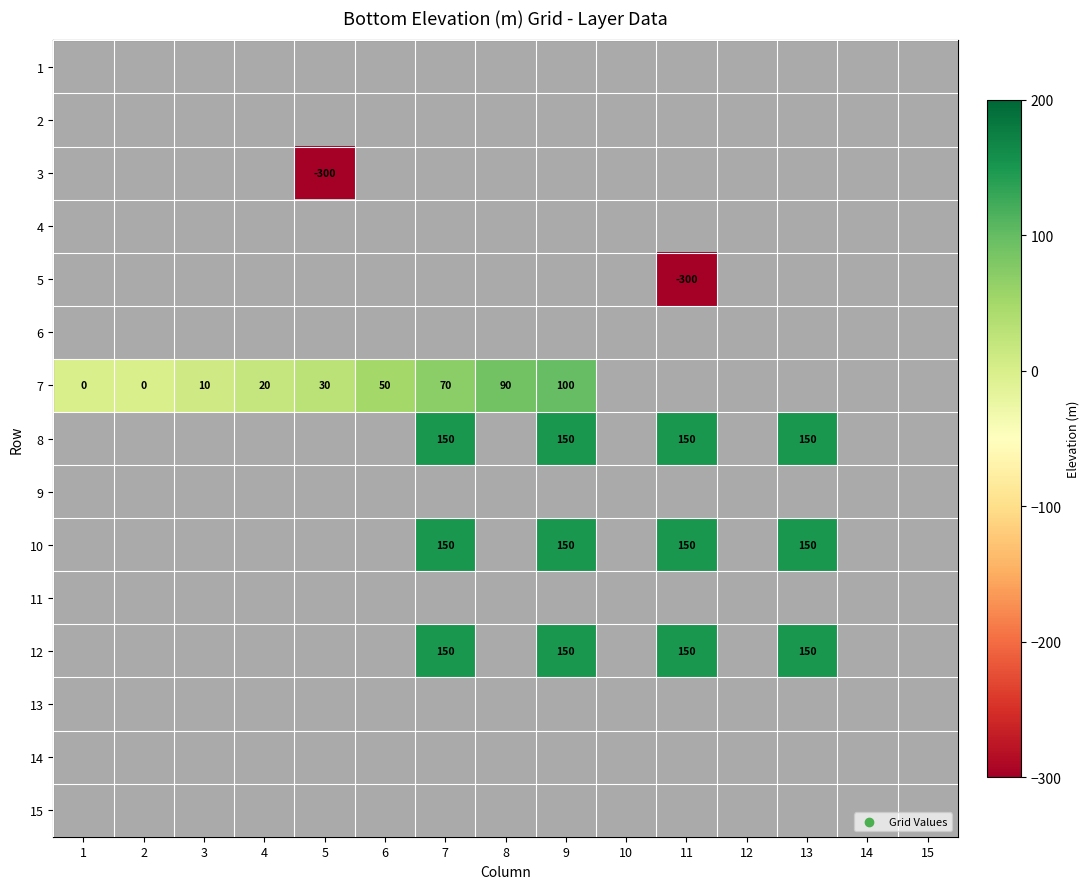

Rank the series at 6 from lowest to highest value.

1, 2, 3, 4, 5, 6, 8, 9, 10, 11, 12, 13, 14, 15, 7